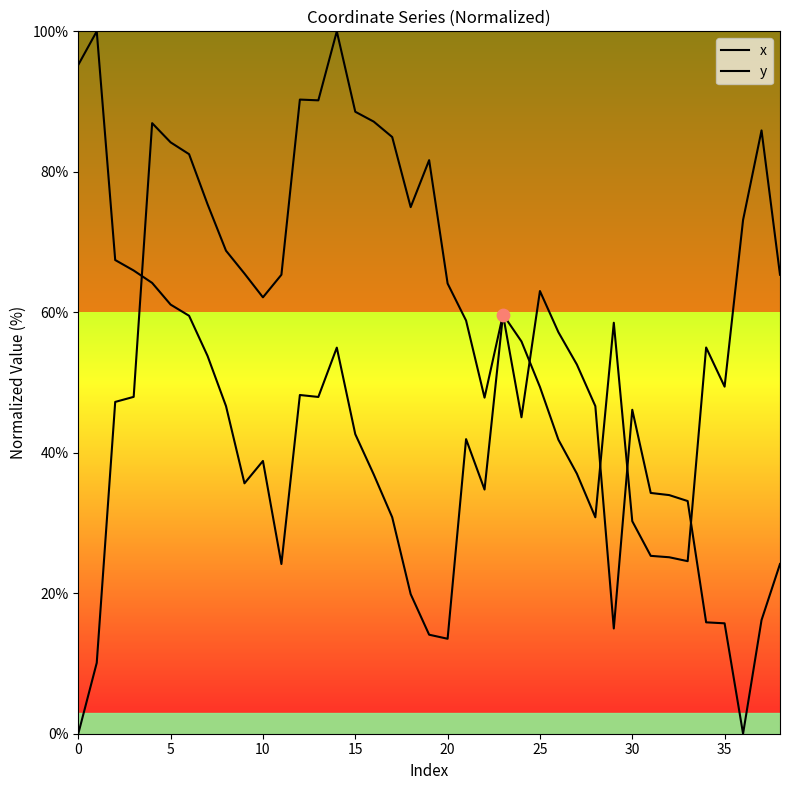

Is the value of x at 10 greater than the value of y at 25?

No